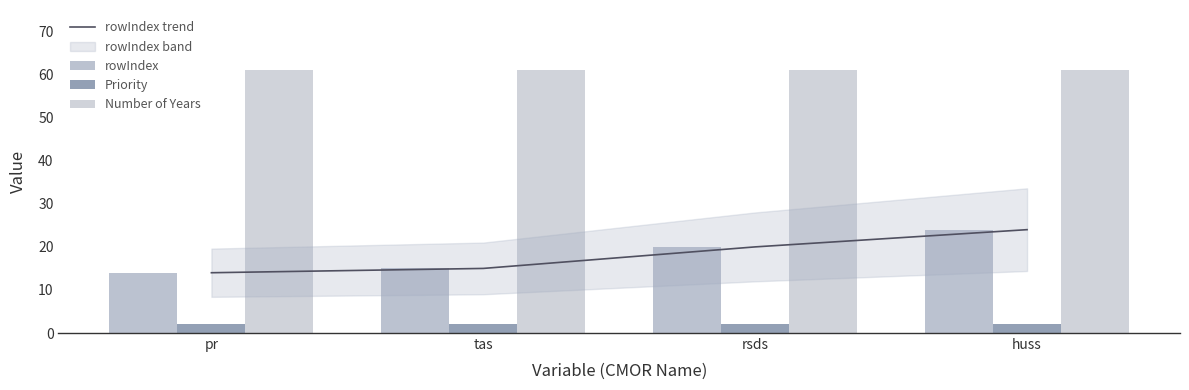

Which series has the largest total across all categories?

Number of Years